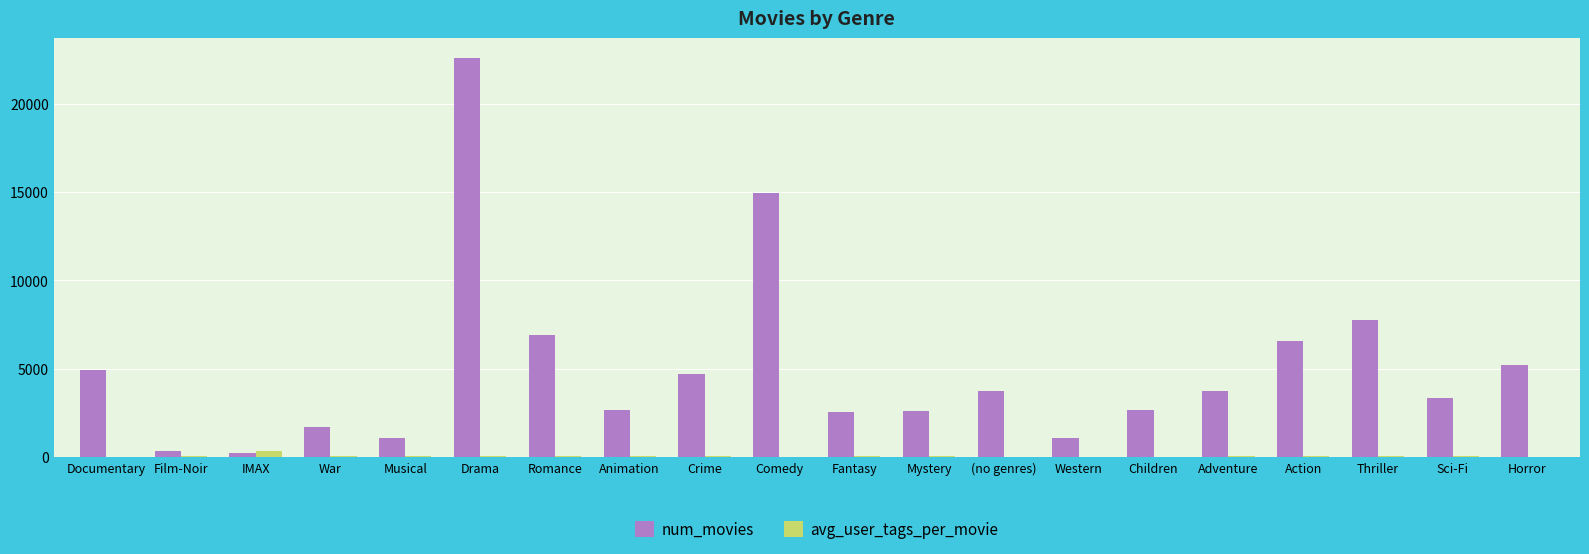

Is it true that avg_user_tags_per_movie equals 44.6 at Fantasy?

True